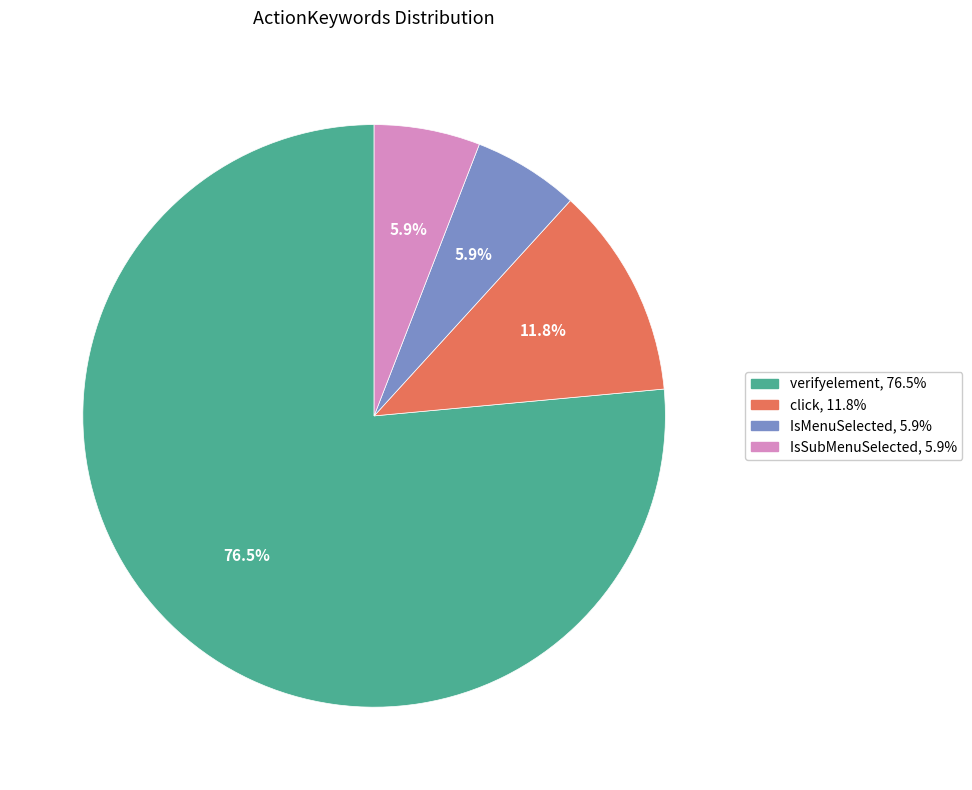

Which category has the biggest portion of the pie?

verifyelement